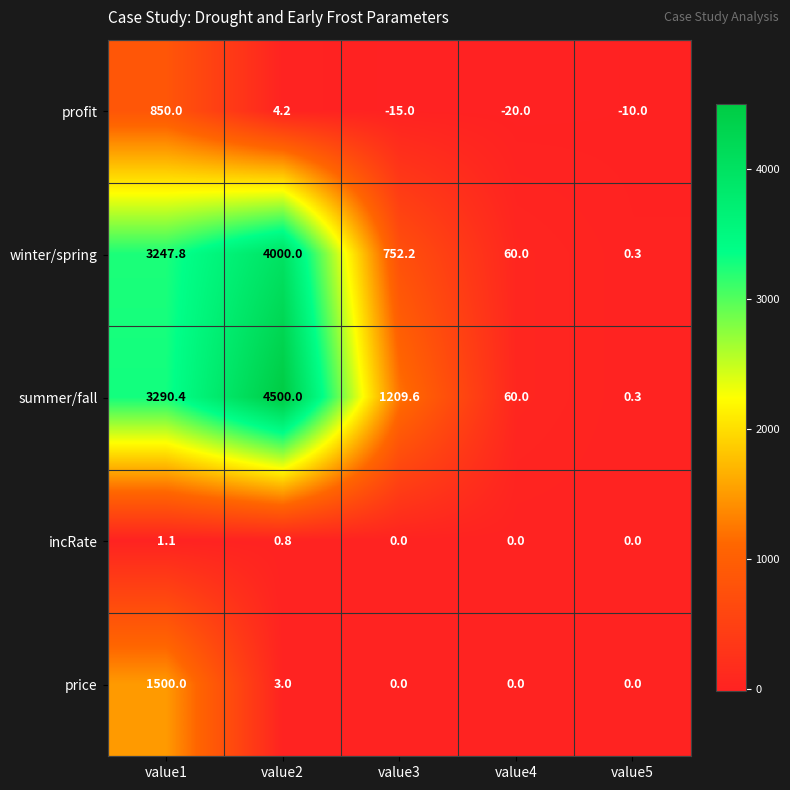

Which series has the widest spread of values?

summer/fall